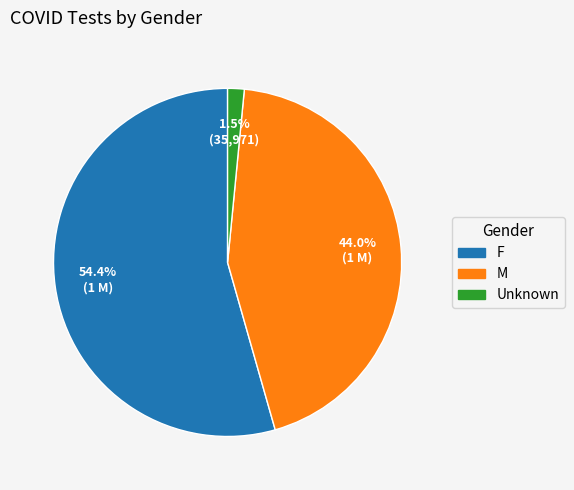

Combined, what portion of the pie is Unknown and F?

56.0%